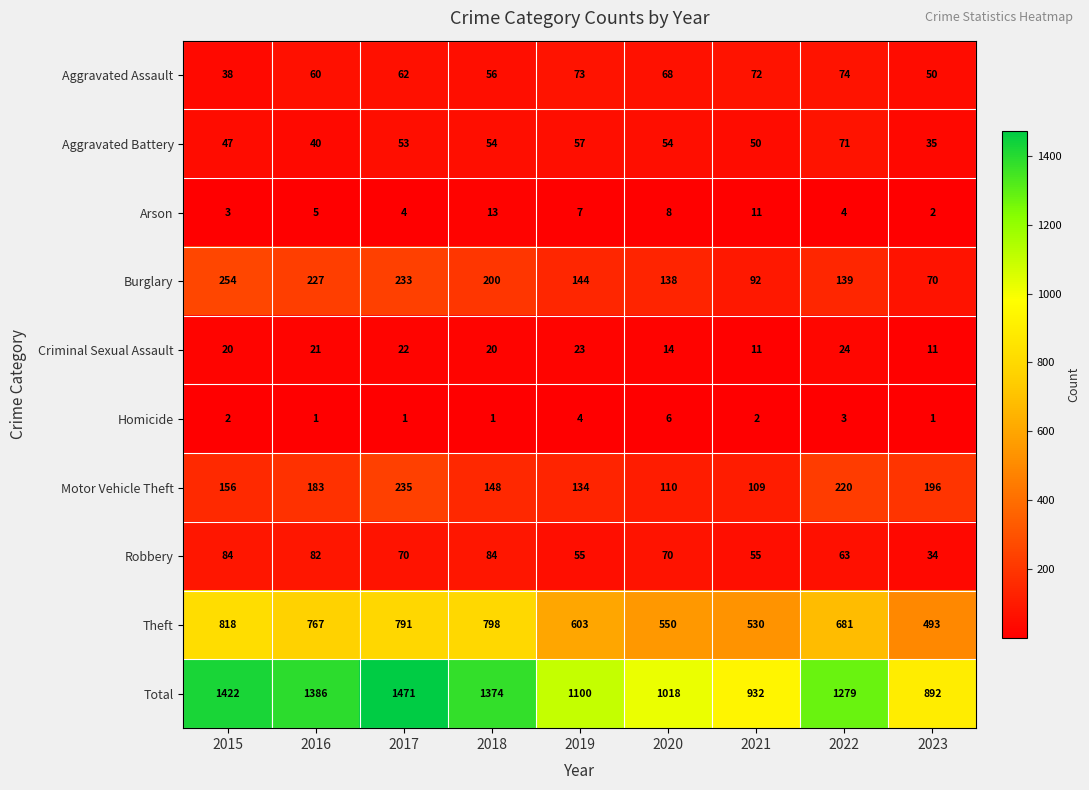

How many series are shown in this chart?

10